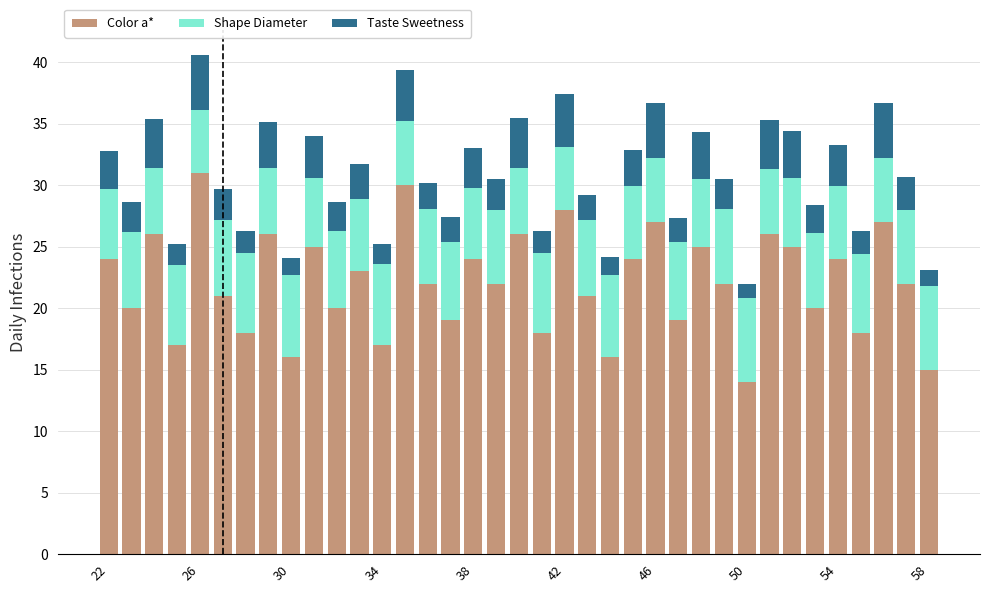

What is the highest value of the Color a* series?

31.0